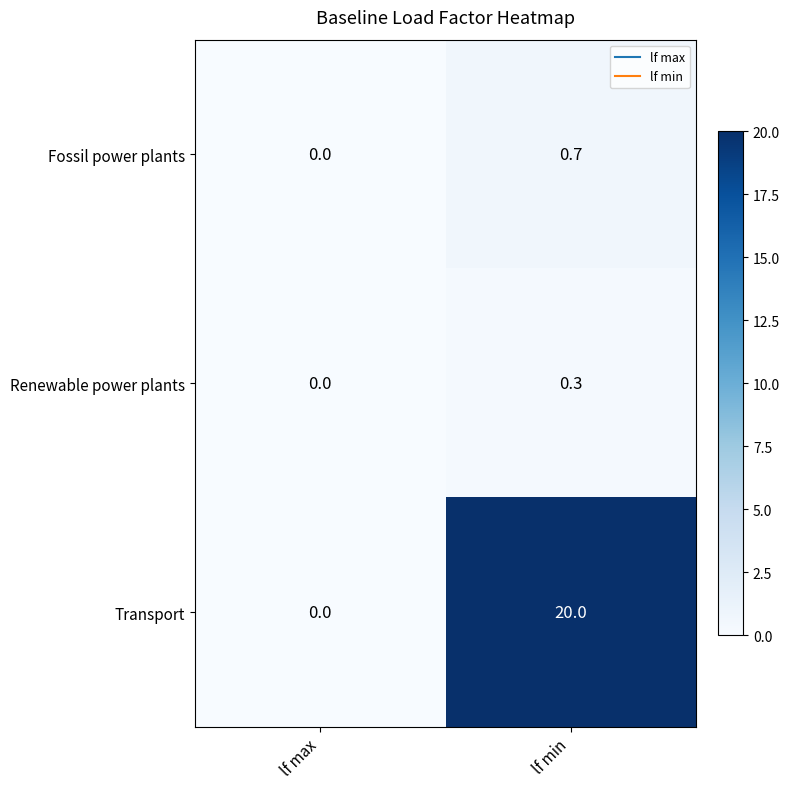

Count the number of data series in this chart.

3